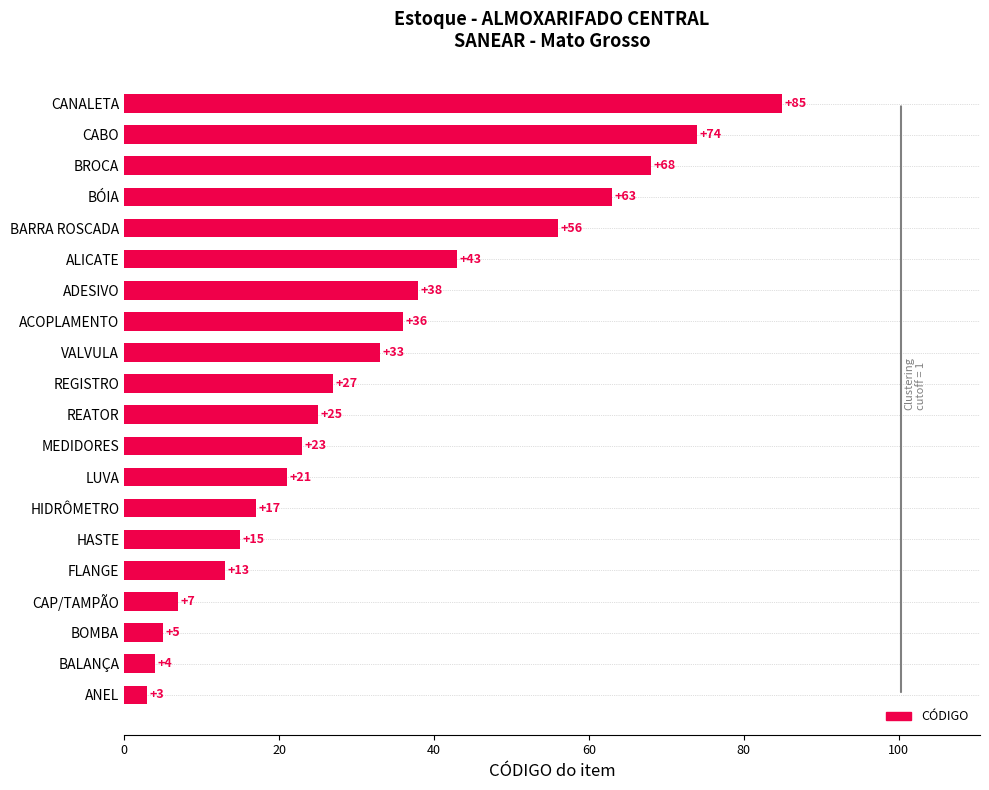

What is the approximate value at MEDIDORES?

23